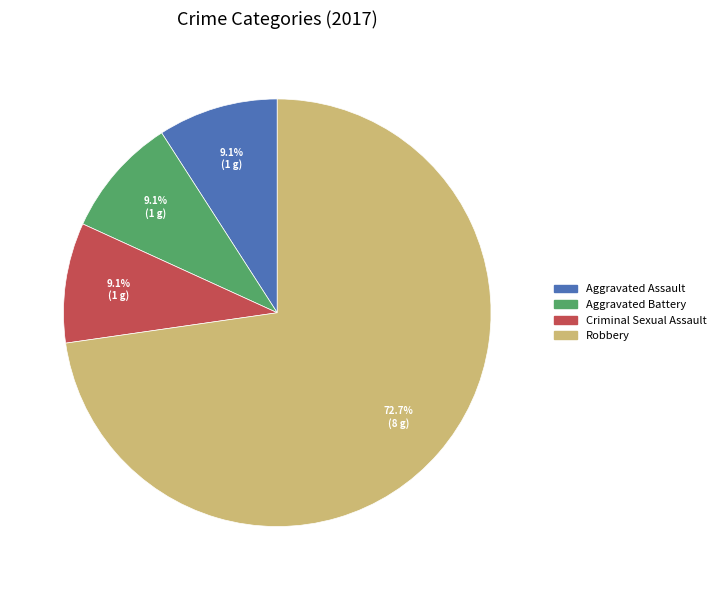

Does any single category account for the majority?

Yes